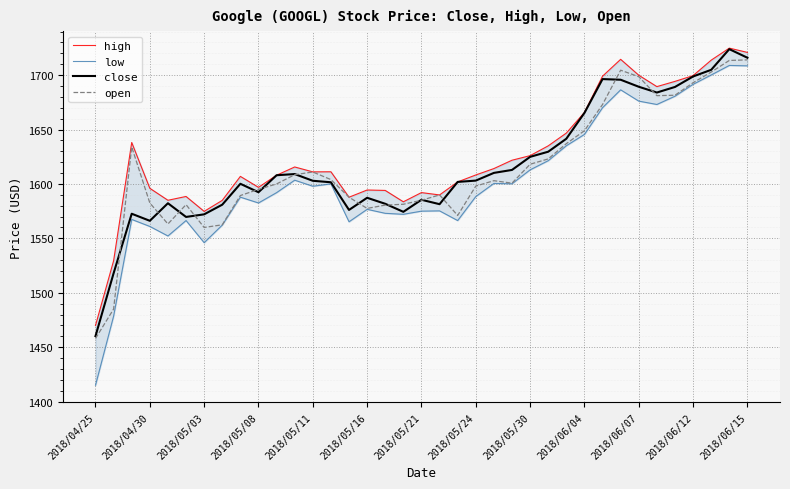

What position from the right is 35?

2